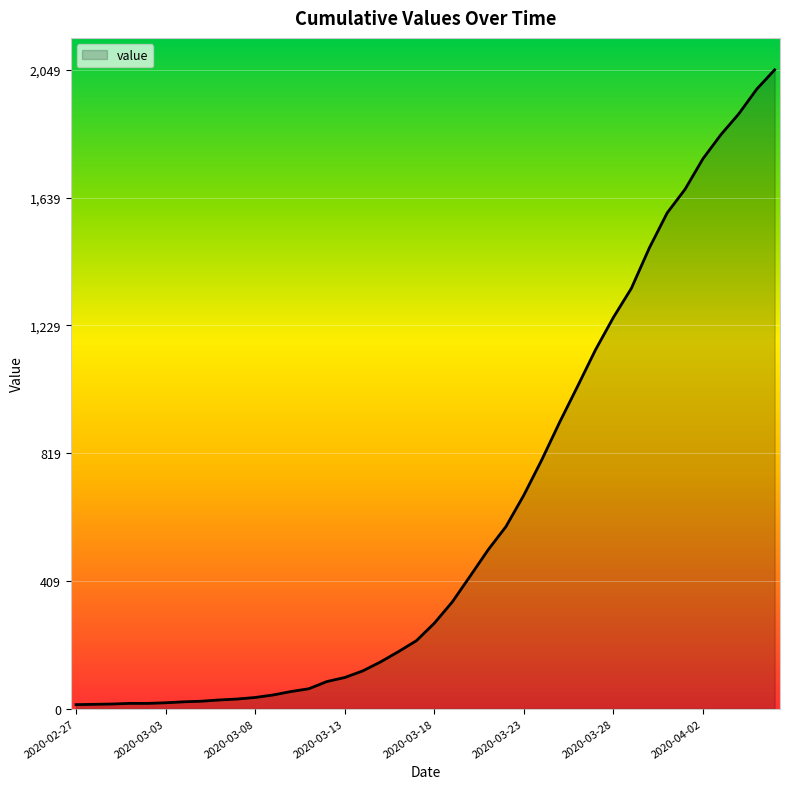

What is the difference between the maximum and minimum values?

2036